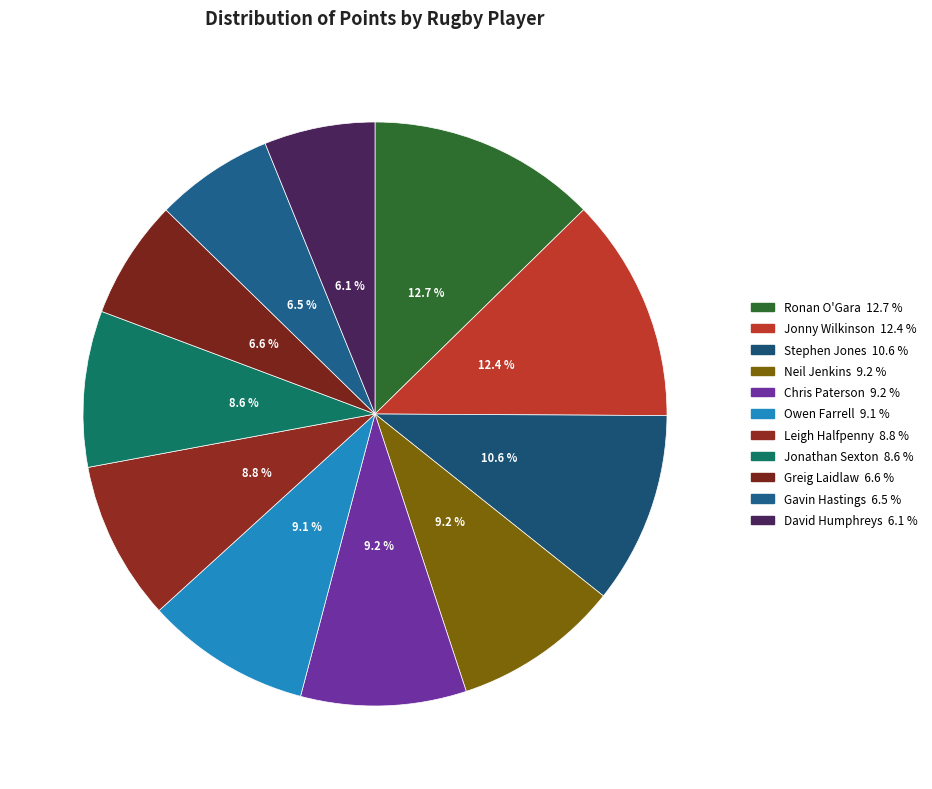

Is Neil Jenkins the majority of the pie?

No